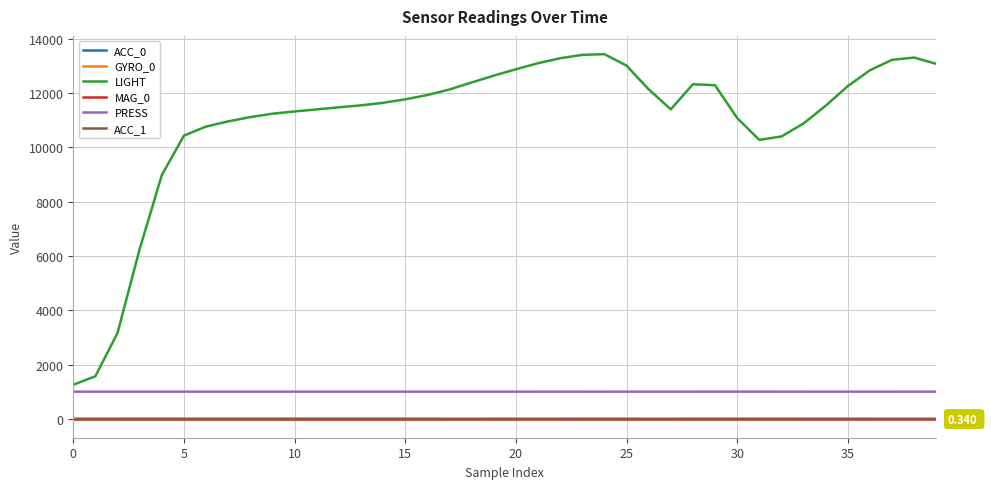

Which series has the largest total across all categories?

LIGHT